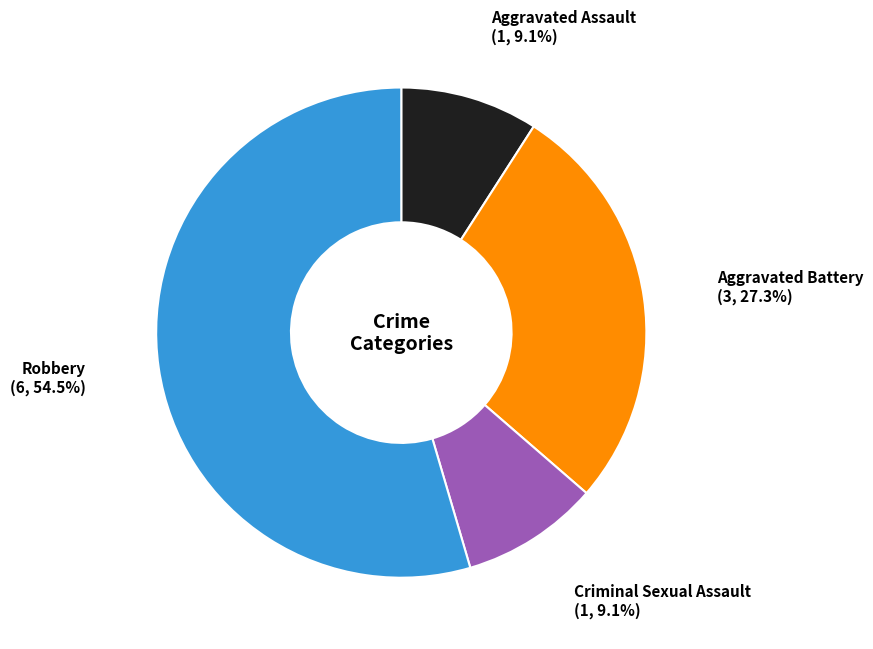

To the nearest percent, what is the average slice percentage?

25%